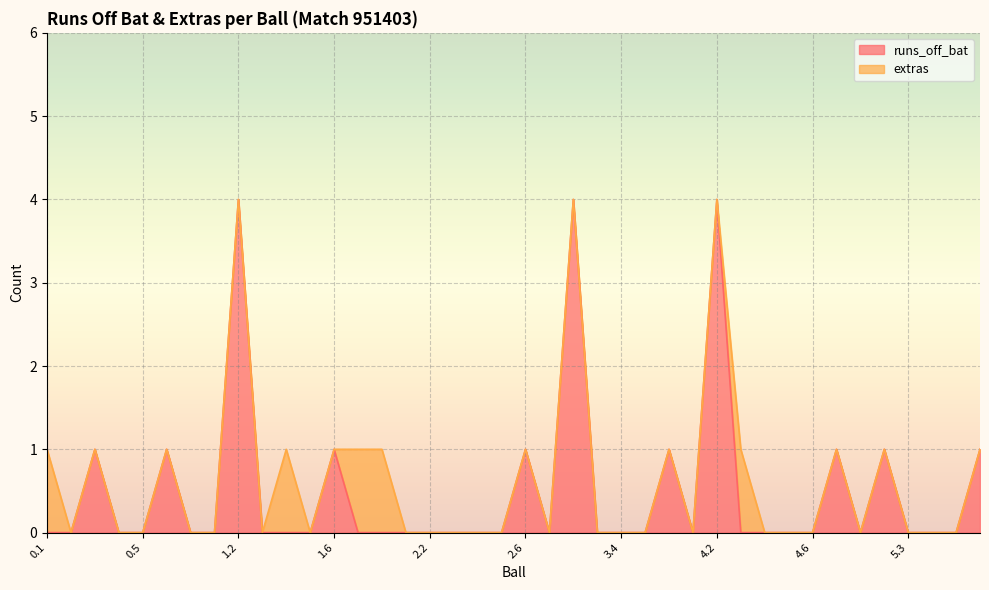

Reading right to left, extract all data points from this chart.

5.6=1	5.5=0	5.4=0	5.3=0	5.2=1	5.1=0	4.7=1	4.6=0	4.5=0	4.4=0	4.3=0	4.2=4	4.1=0	3.6=1	3.5=0	3.4=0	3.3=0	3.2=4	3.1=0	2.6=1	2.5=0	2.4=0	2.3=0	2.2=0	2.1=0	1.8=0	1.7=0	1.6=1	1.5=0	1.4=0	1.3=0	1.2=4	1.1=0	0.7=0	0.6=1	0.5=0	0.4=0	0.3=1	0.2=0	0.1=0